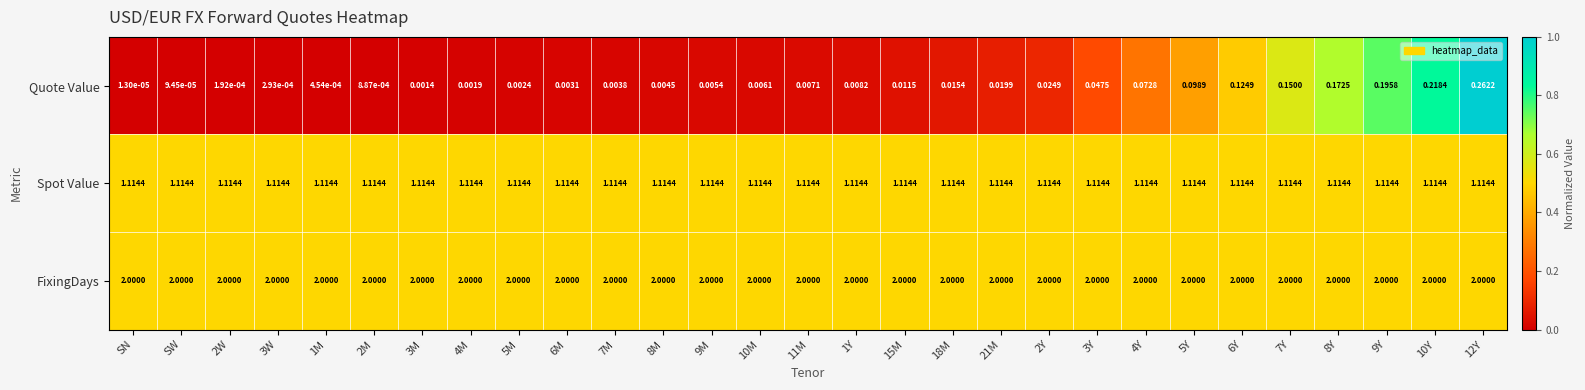

Which series has the largest total across all categories?

FixingDays